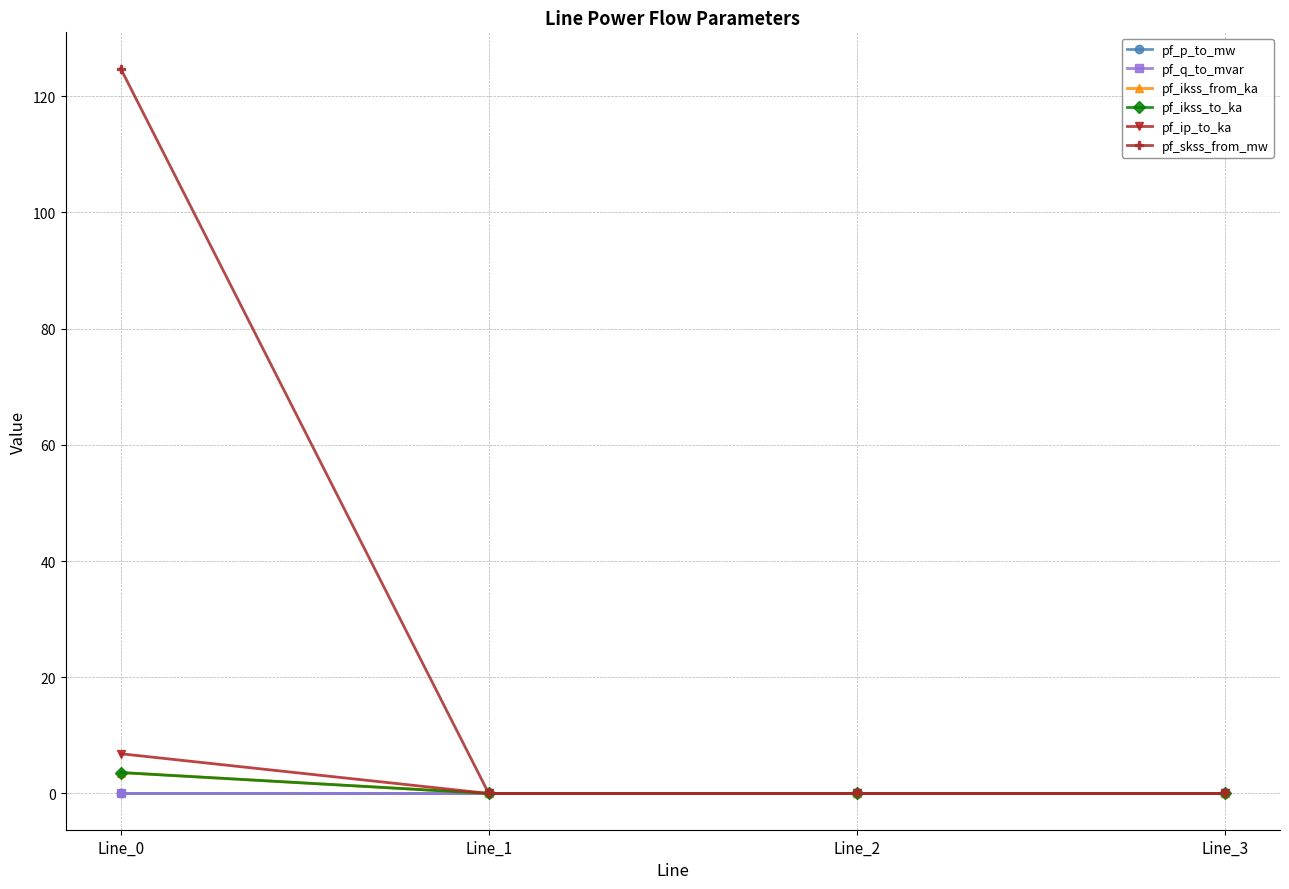

Is this an area chart (filled region under the line)?

No